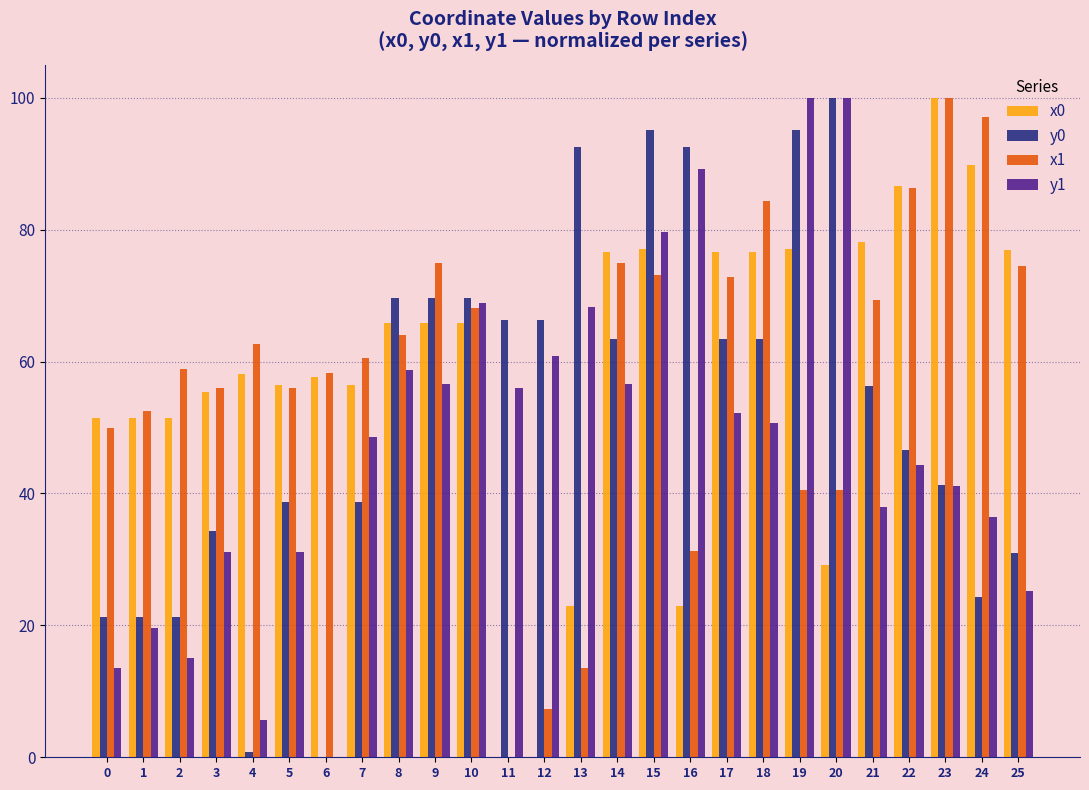

What is the average value of the y1 series?

48.0